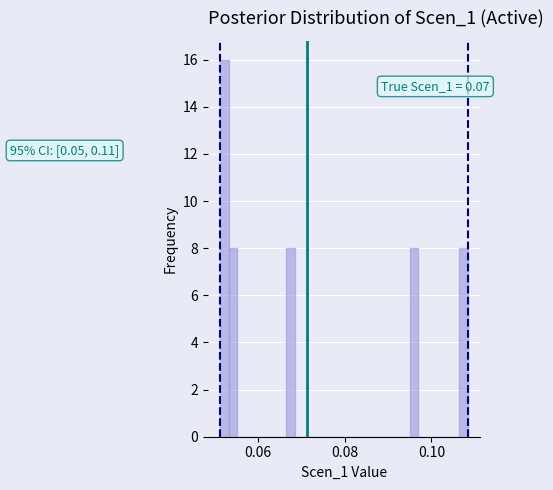

Read against the x-axis, roughly where is the centre of the tallest bar?

0.052